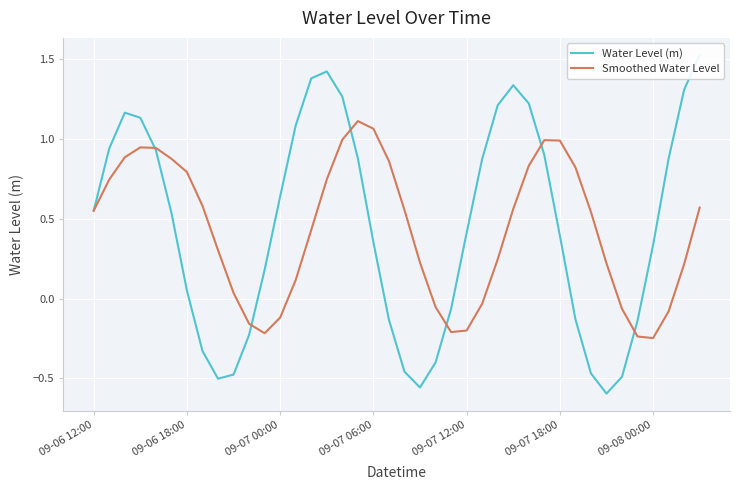

Does the chart display data point markers on the line(s)?

No